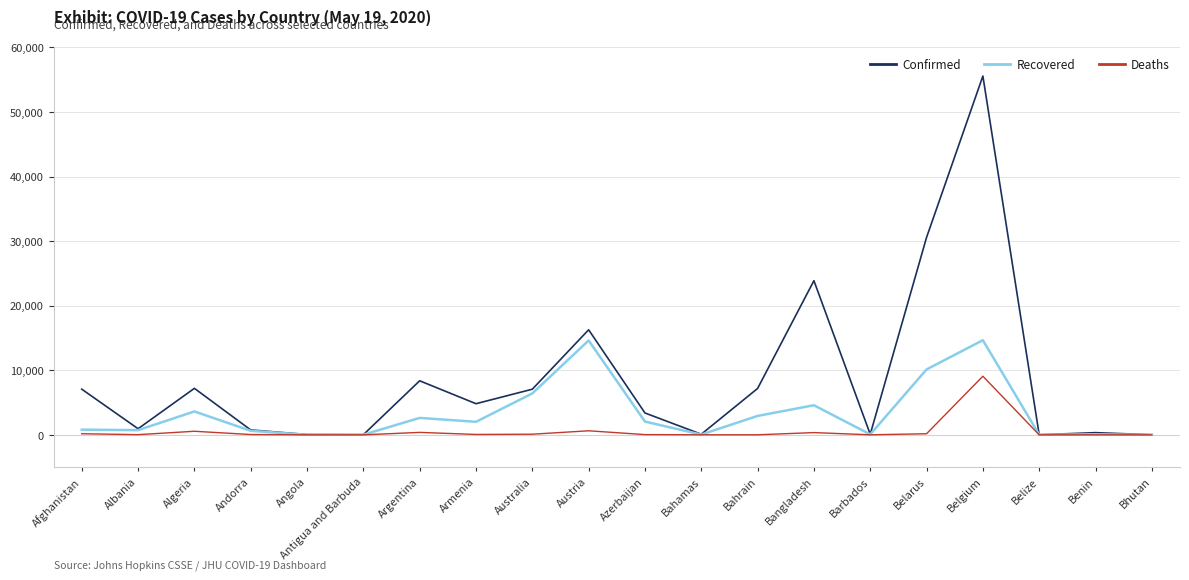

What is the total value across all series at Belgium?

79296